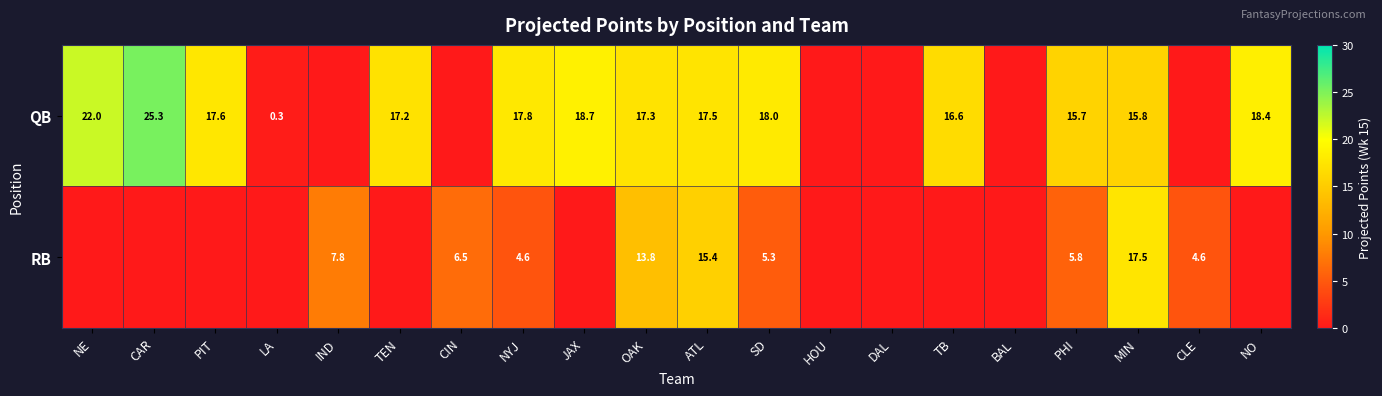

Is it true that QB equals 5.3 at MIN?

False